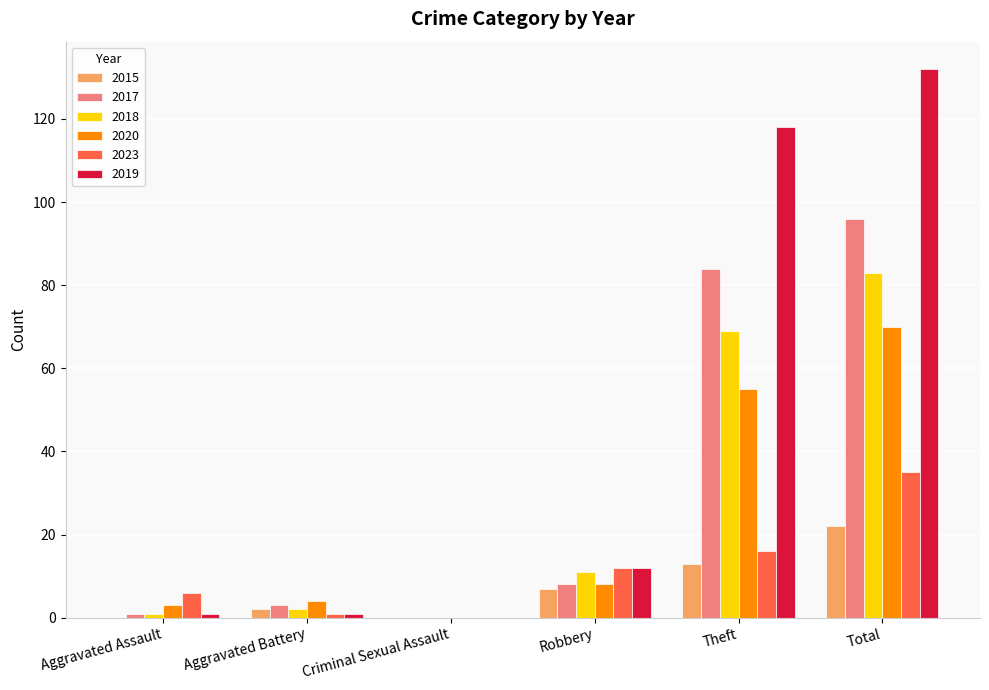

Is the value of 2023 at Aggravated Assault greater than the value of 2019 at Theft?

No